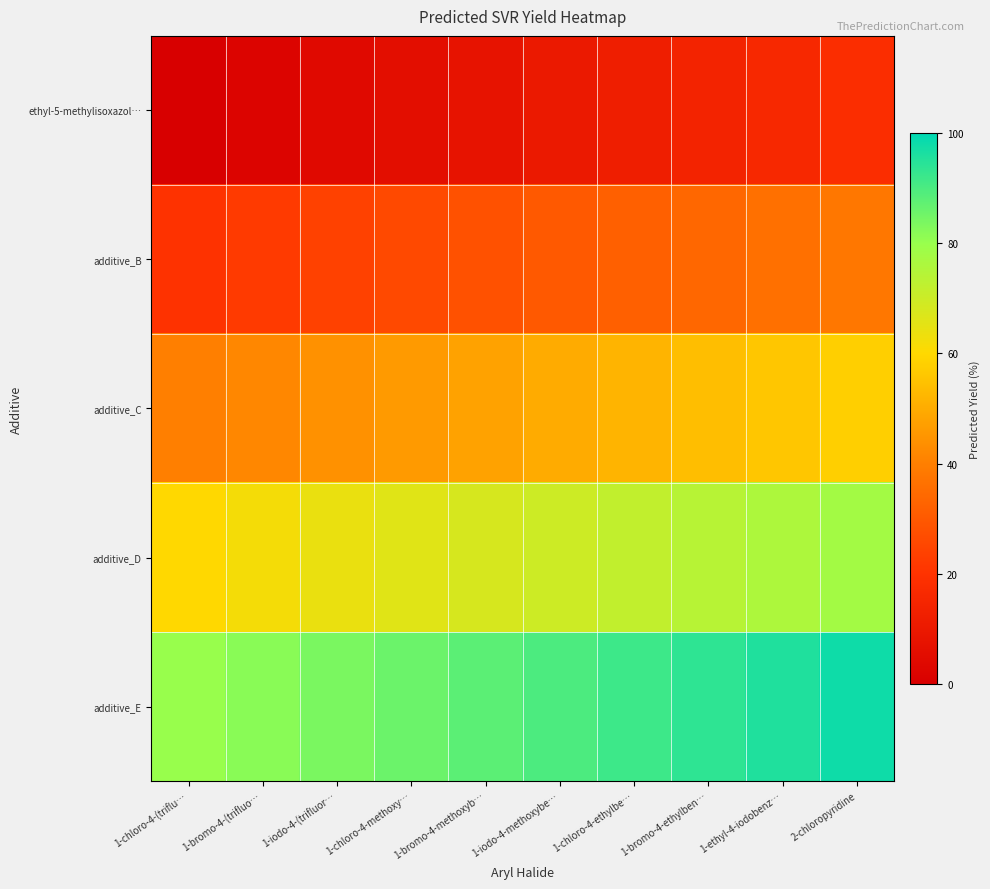

List the series in order of their overall mean, lowest first.

ethyl-5-methylisoxazol…, additive_B, additive_C, additive_D, additive_E